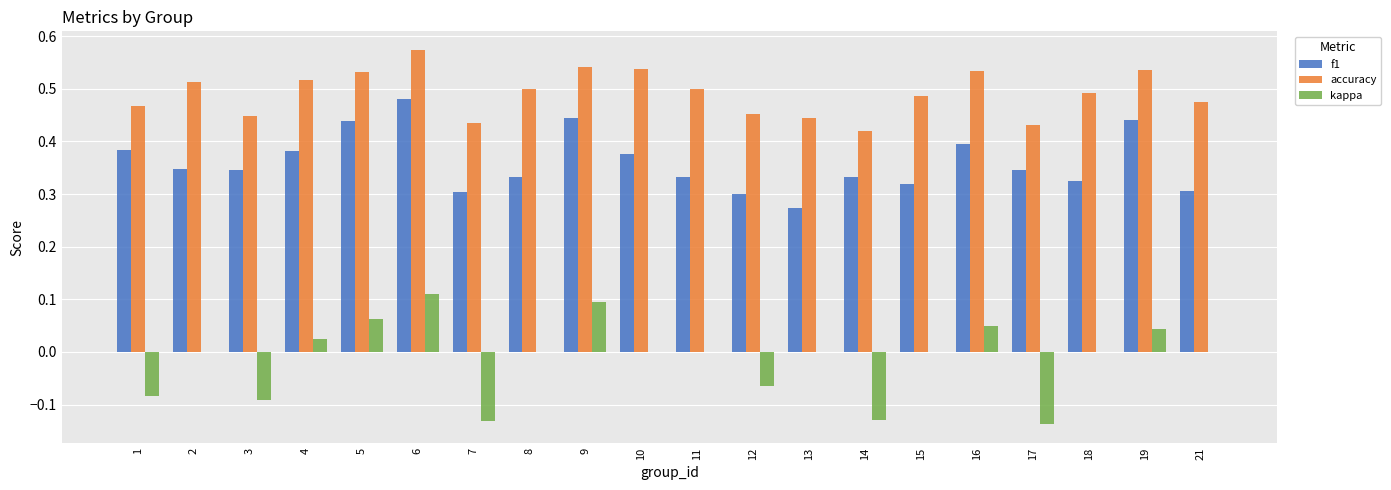

At which label does kappa reach its peak?

6